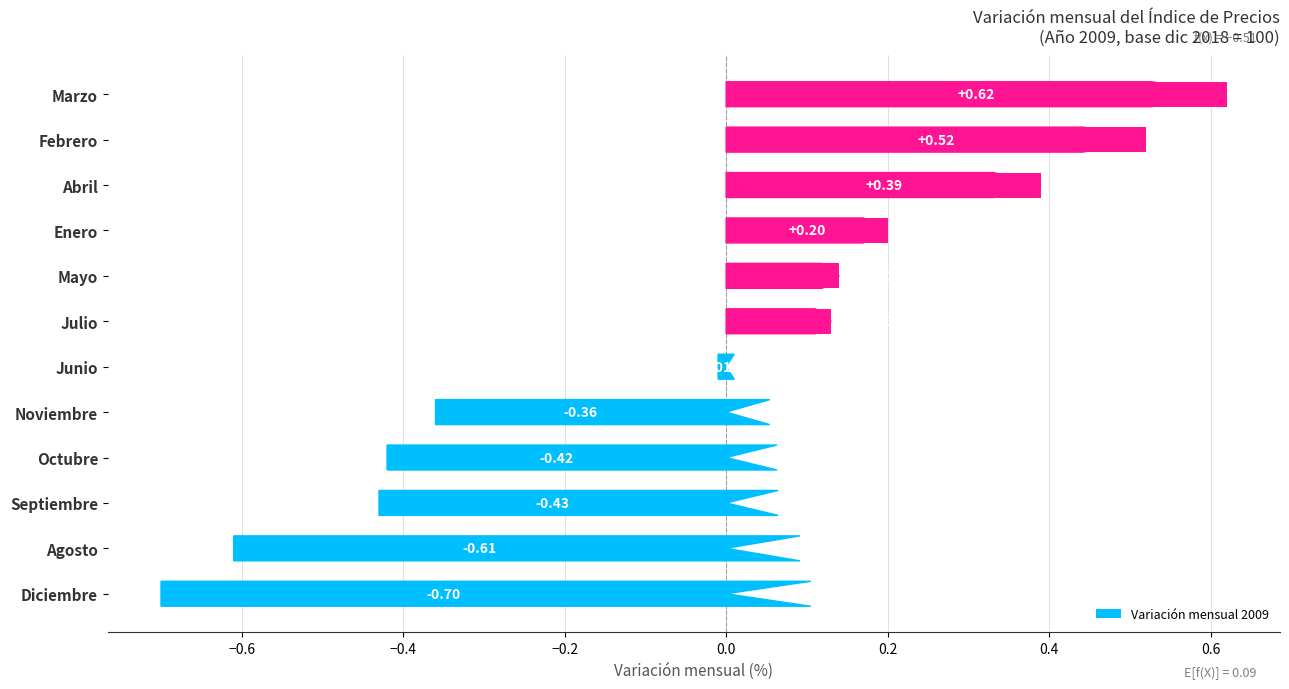

At which label is the value closest to 0?

Junio